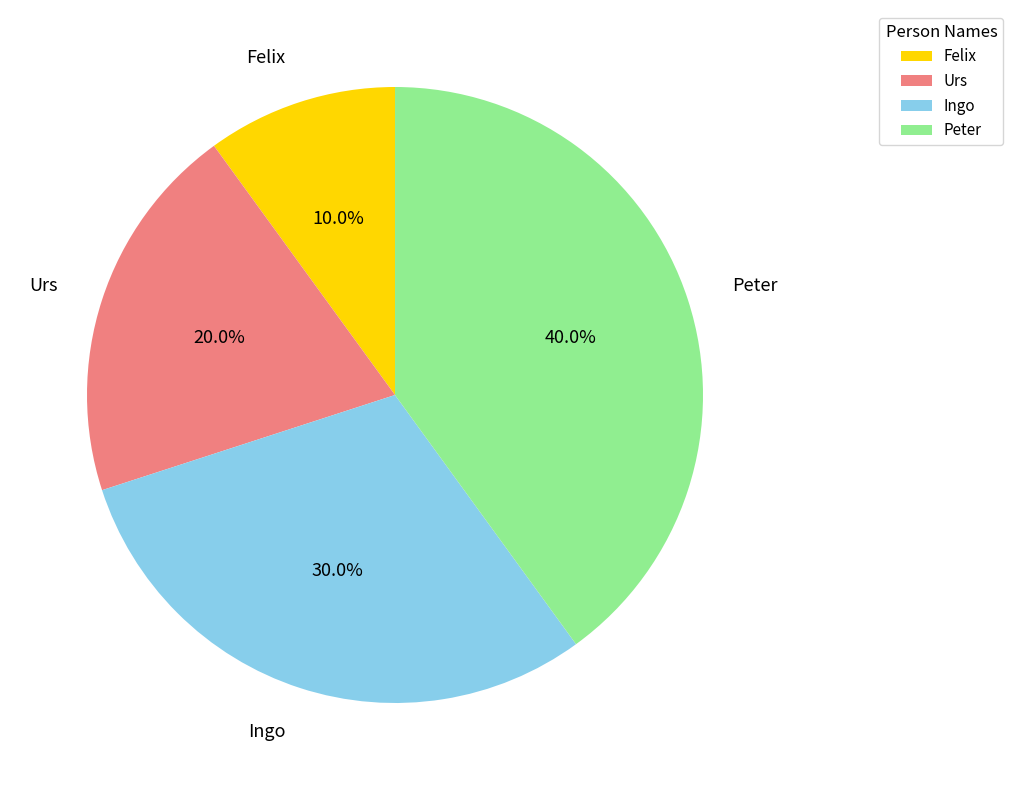

Which has a higher value, Peter or Urs?

Peter